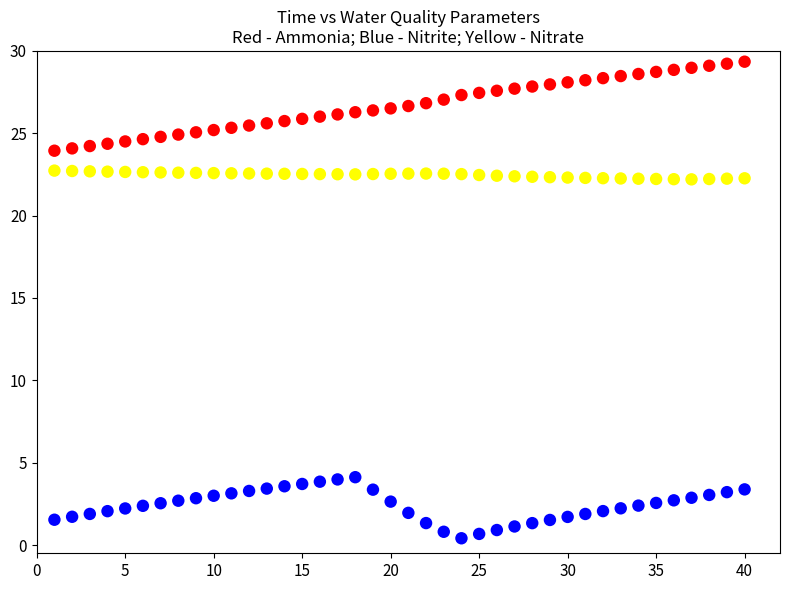

Across all data points, what is the range of X values (max minus min)?

39.0